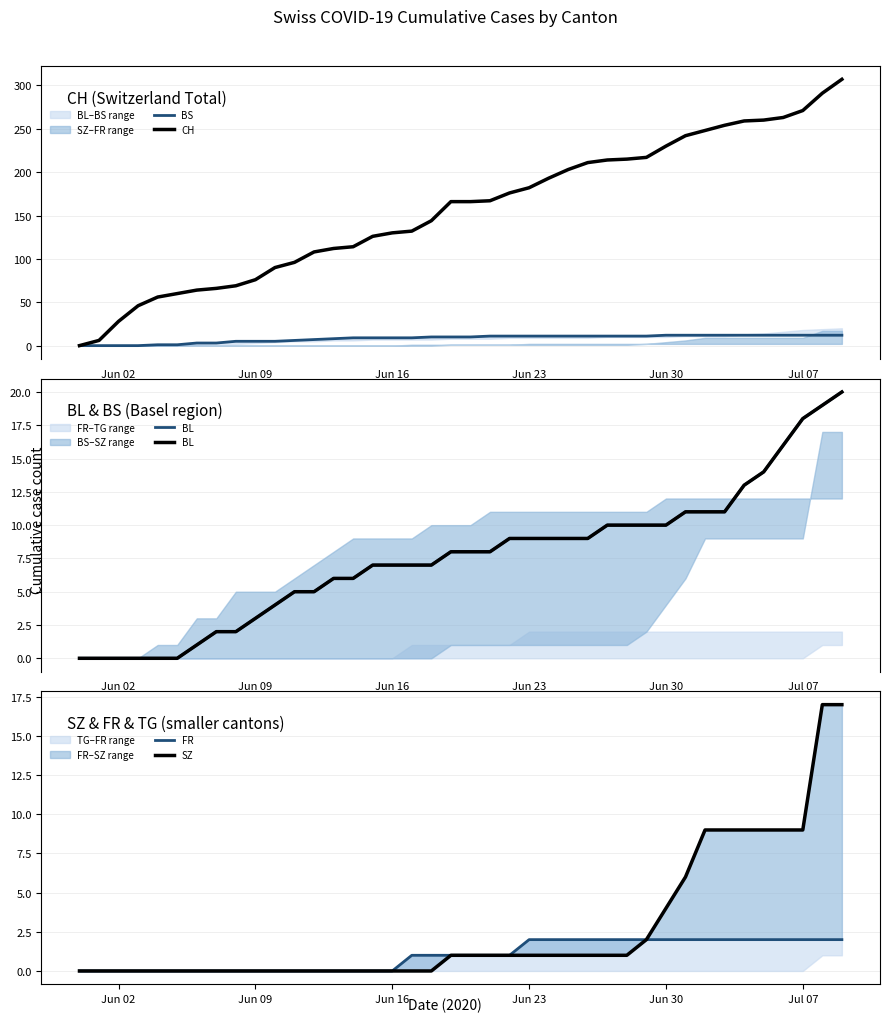

What is the value of the BS point at the 6th from the left?

1